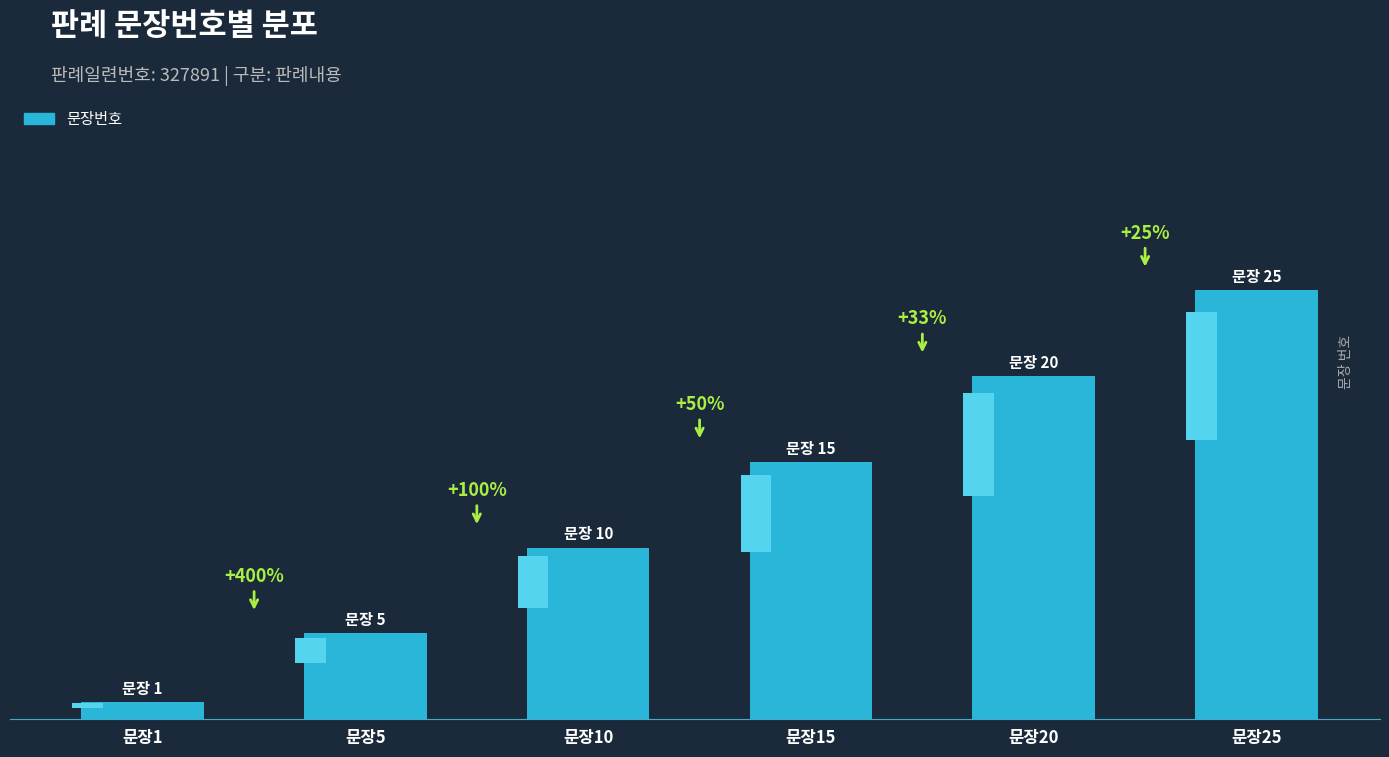

Reading left to right, what are all the values shown in this chart?

문장1=1	문장5=5	문장10=10	문장15=15	문장20=20	문장25=25